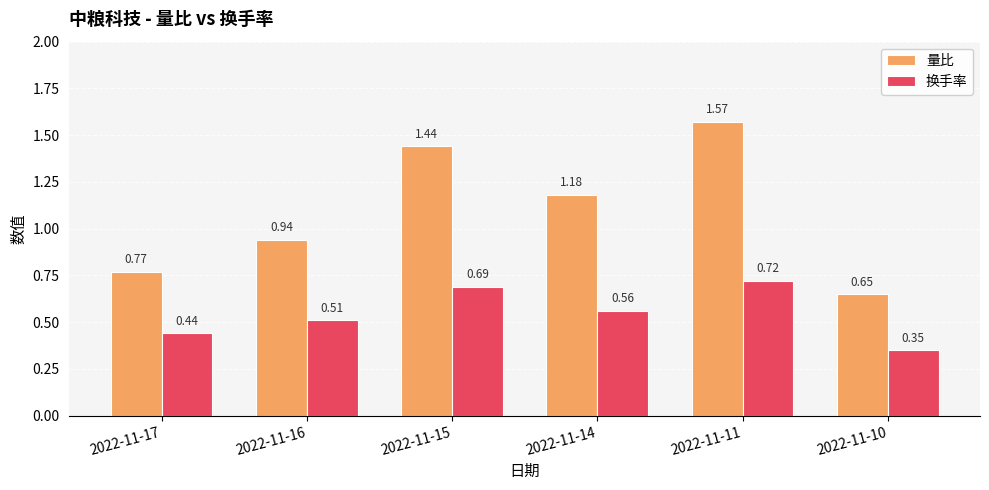

How many groups of bars are there?

6